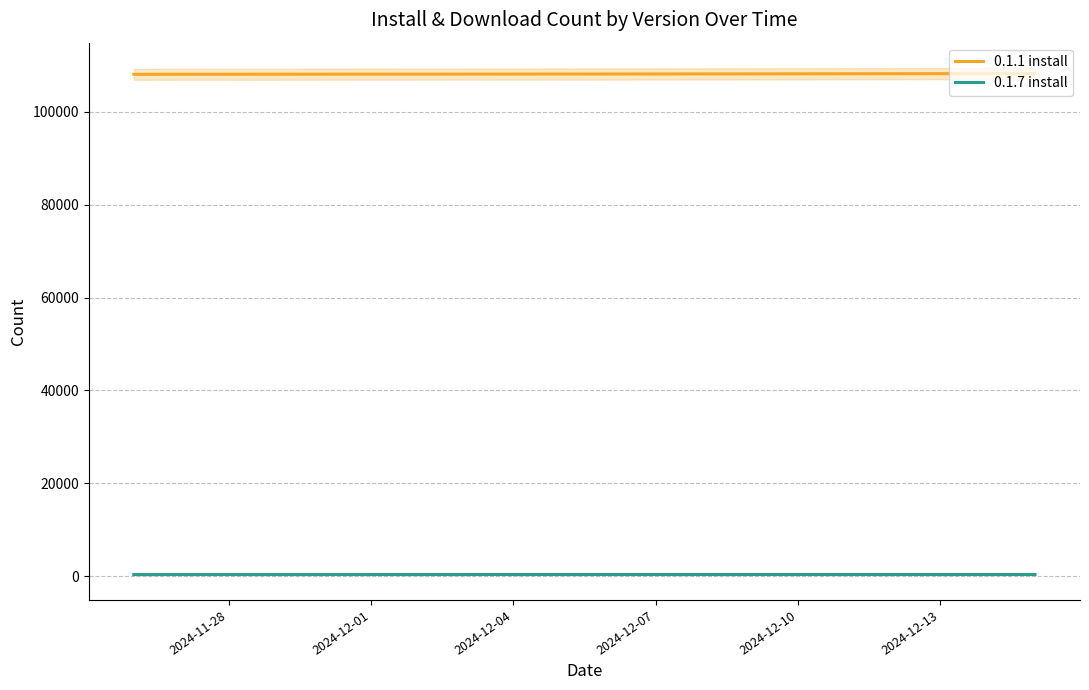

How many data points in 0.1.1 install are above 108101?

9